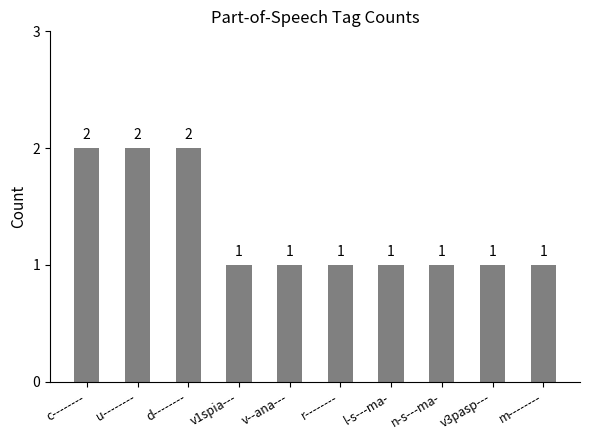

What value does the data have at v3pasp---?

1